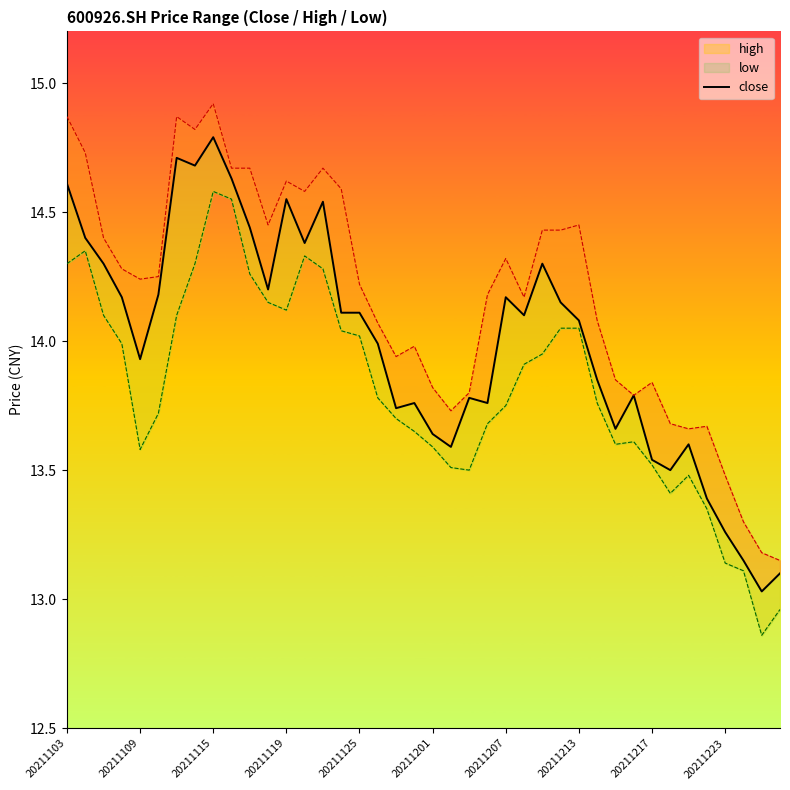

Does the chart display data point markers on the line(s)?

No